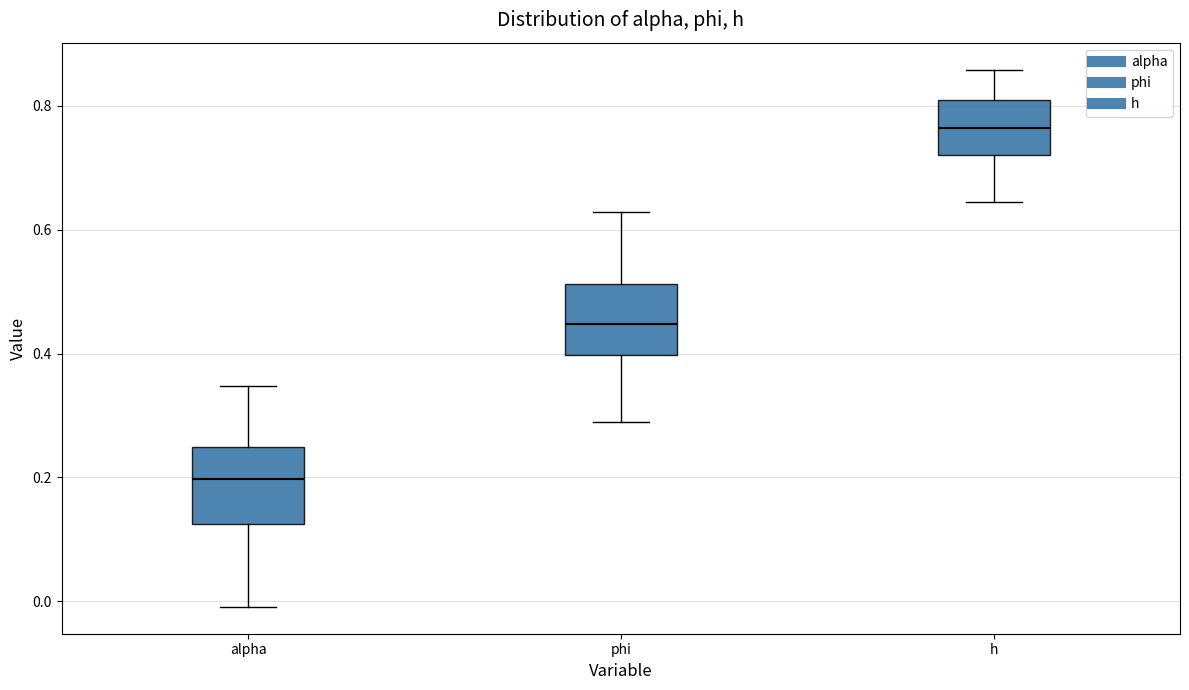

Reading left to right, transcribe this box plot: for each box, give where its median line is, the range the box spans, and where its two whiskers end, as read against the y-axis. The values are not printed on the chart, so give them approximately, as read against the axis.

alpha: median 0.20, box 0.12 to 0.24, whiskers 0.00 to 0.34
phi: median 0.44, box 0.40 to 0.52, whiskers 0.30 to 0.62
h: median 0.76, box 0.72 to 0.80, whiskers 0.64 to 0.86